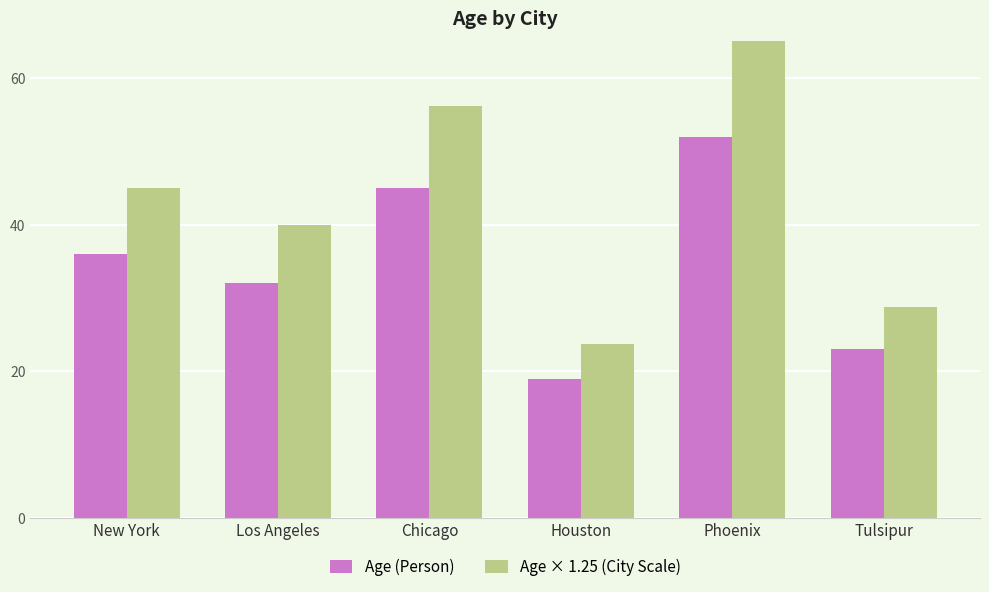

What is the difference between the second highest and minimum values in the Age × 1.25 (City Scale) series?

32.5